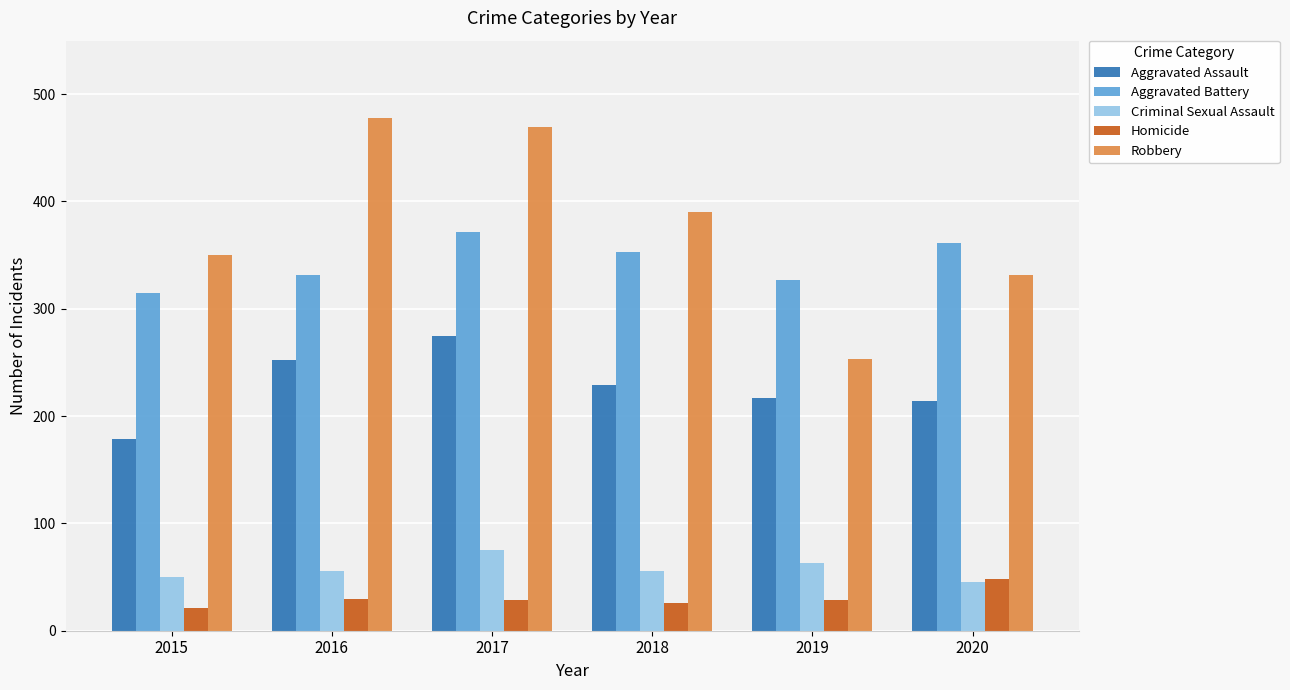

What is the sum of all Aggravated Assault values?

1366